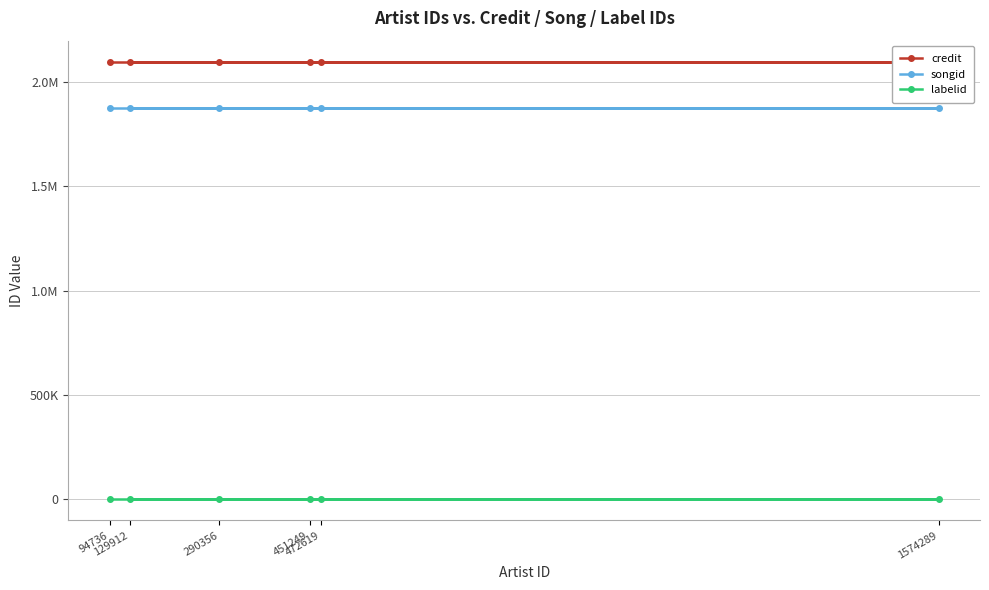

How many distinct data groups are displayed?

3